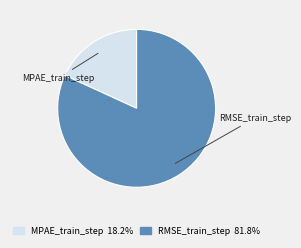

Combined, do MPAE_train_step and RMSE_train_step account for over 50%?

Yes